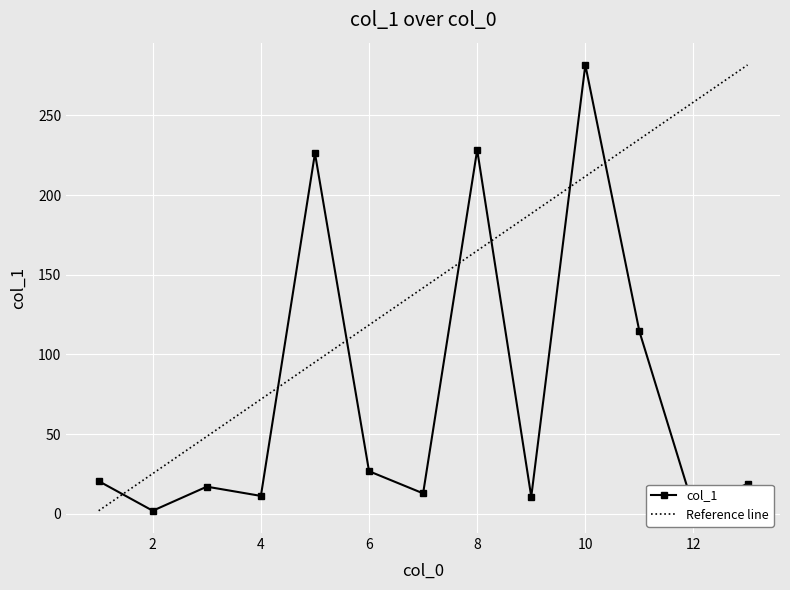

The value at 9 is 6.8. True or false?

False